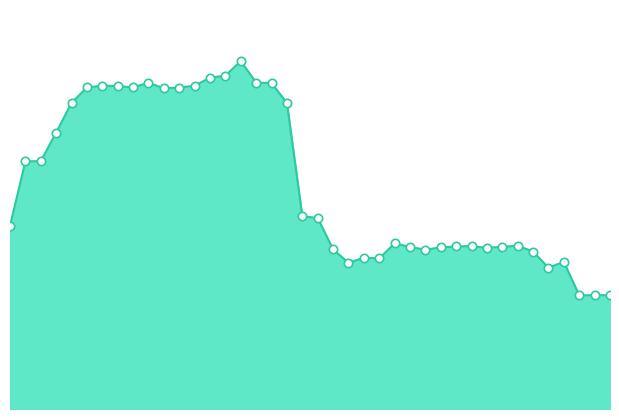

How many lines are shown in the chart?

1